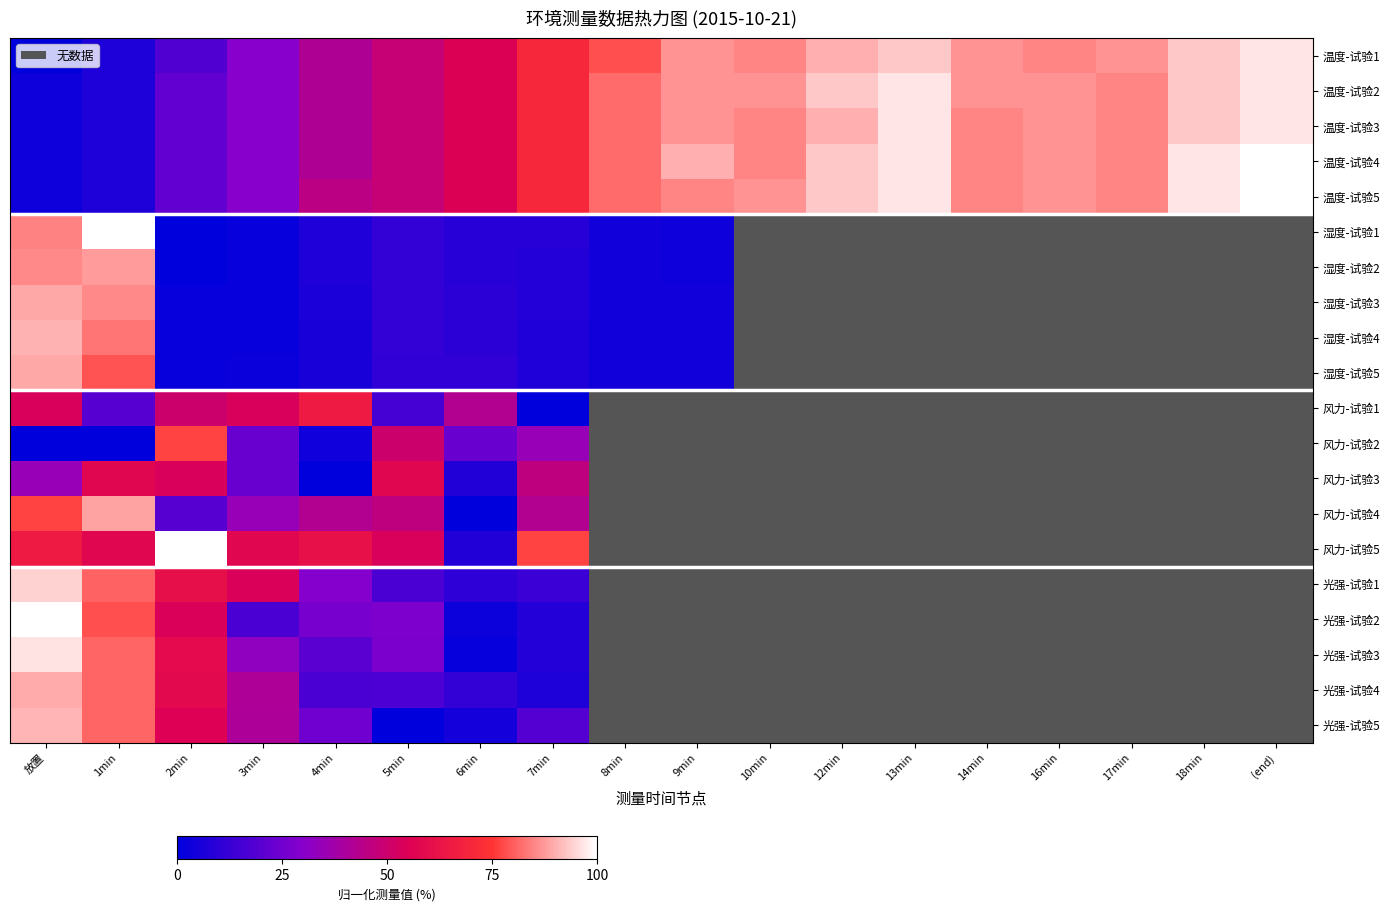

Which label corresponds to the largest value in the chart?

(end)